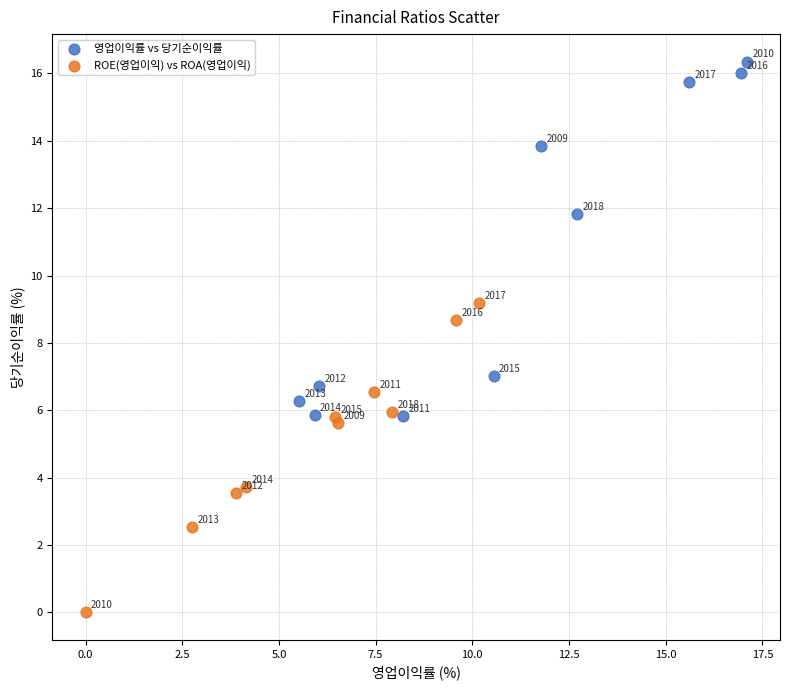

Which series has the largest Y range (max minus min)?

영업이익률 vs 당기순이익률